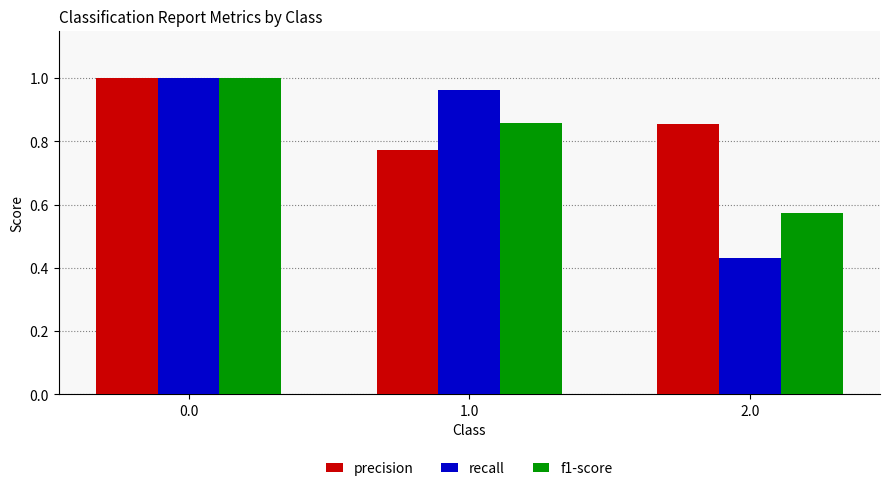

At which label does recall reach its minimum?

2.0